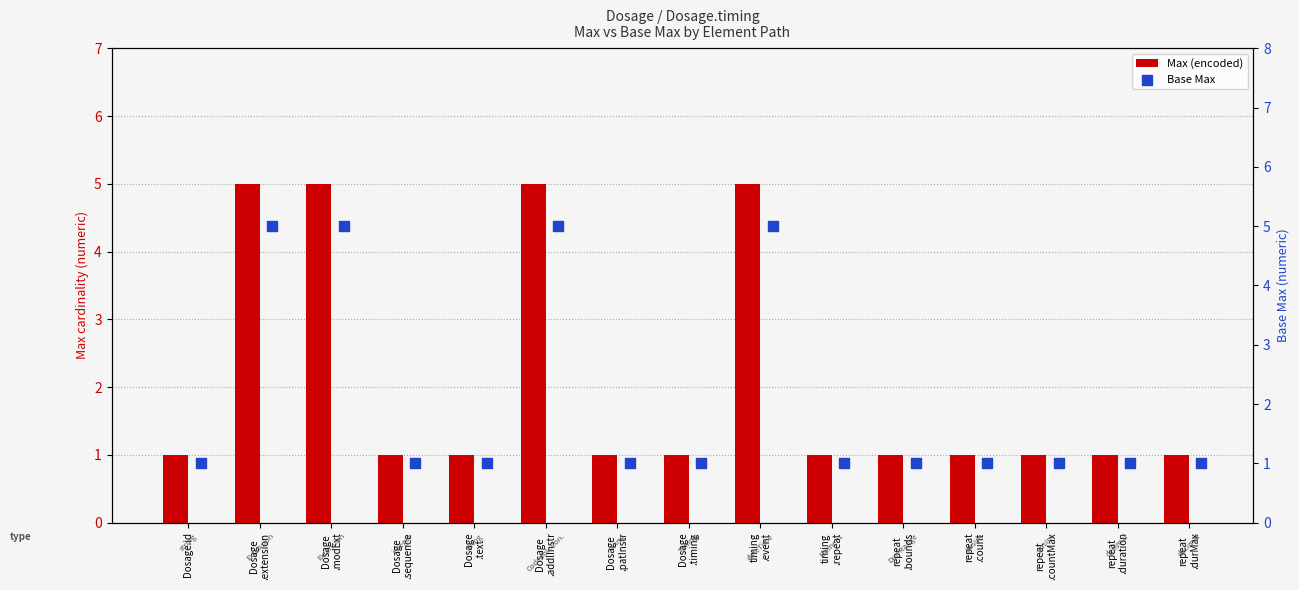

Which series contains the highest Y value?

Max (encoded)